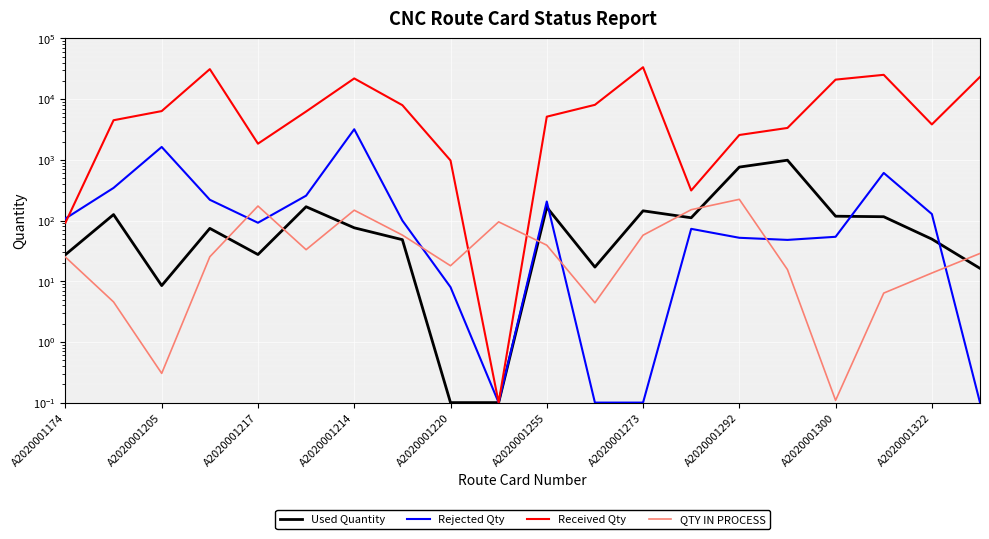

What is the smallest value displayed?

0.1